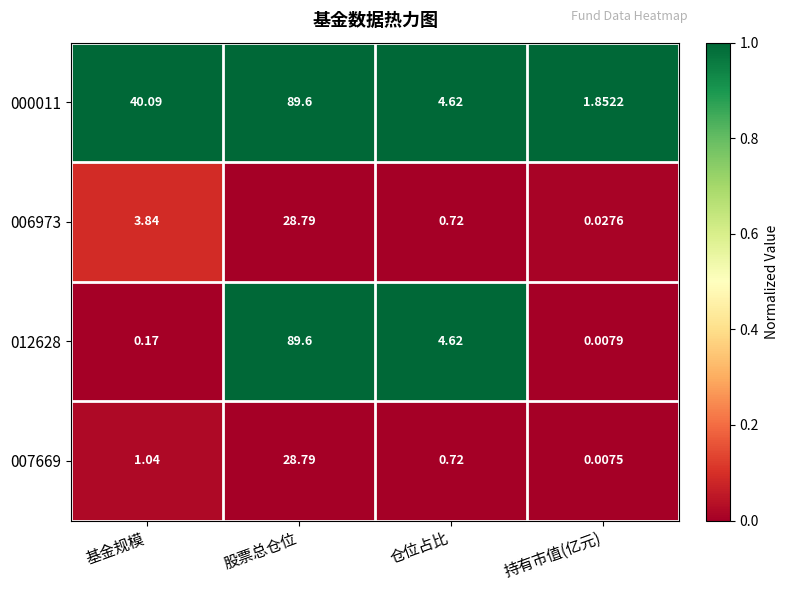

What is the total value across all series at 股票总仓位?

236.8